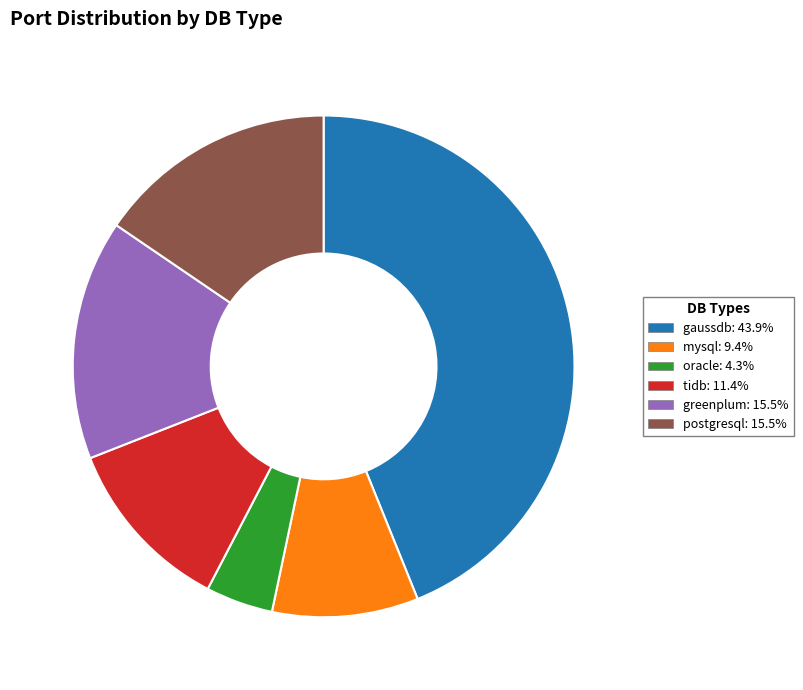

Approximately how many times larger is the value at tidb compared to postgresql?

0.7